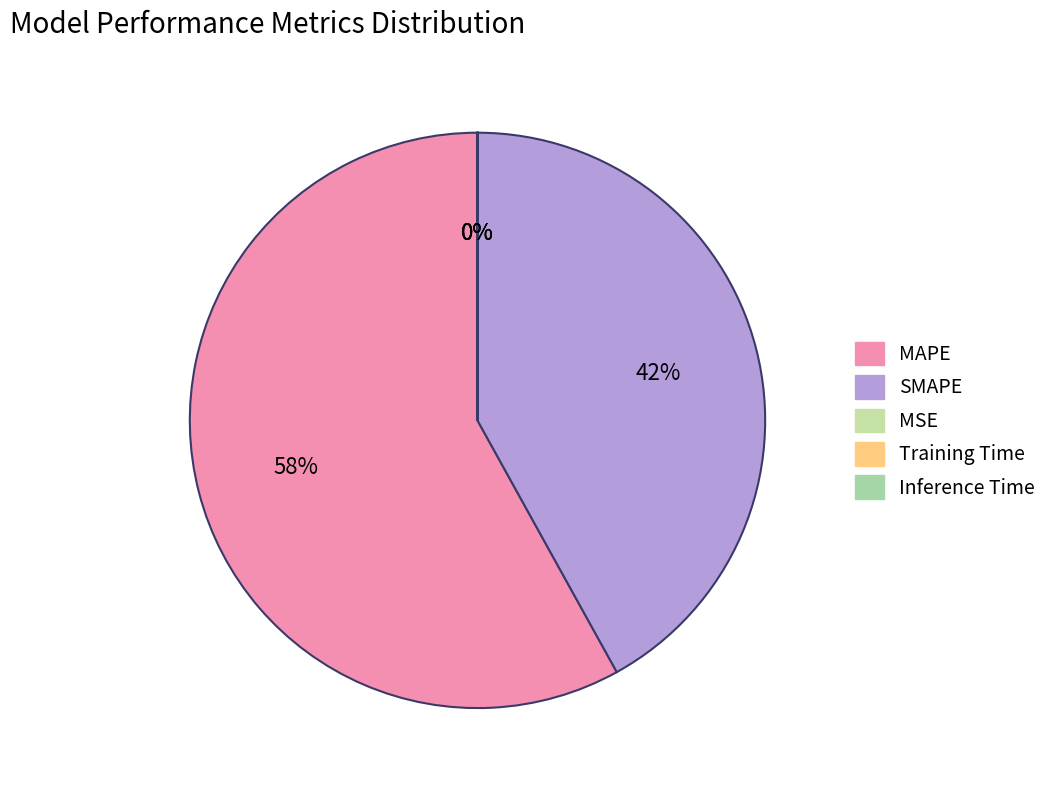

To the nearest percent, what is the difference between the largest and smallest slice percentages?

58%